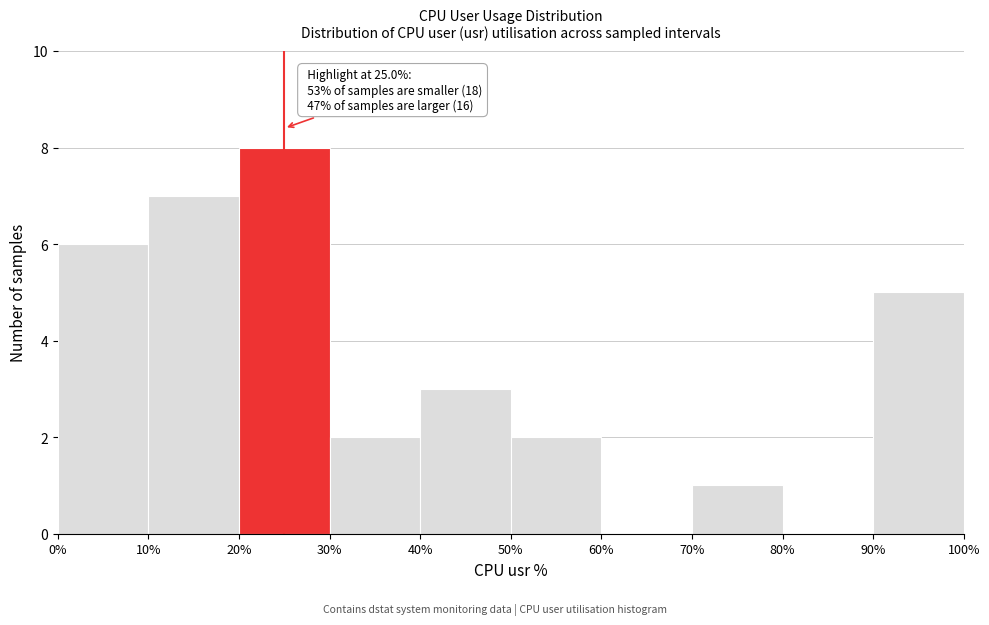

Which range on the x-axis has the tallest bar?

20% to 30%